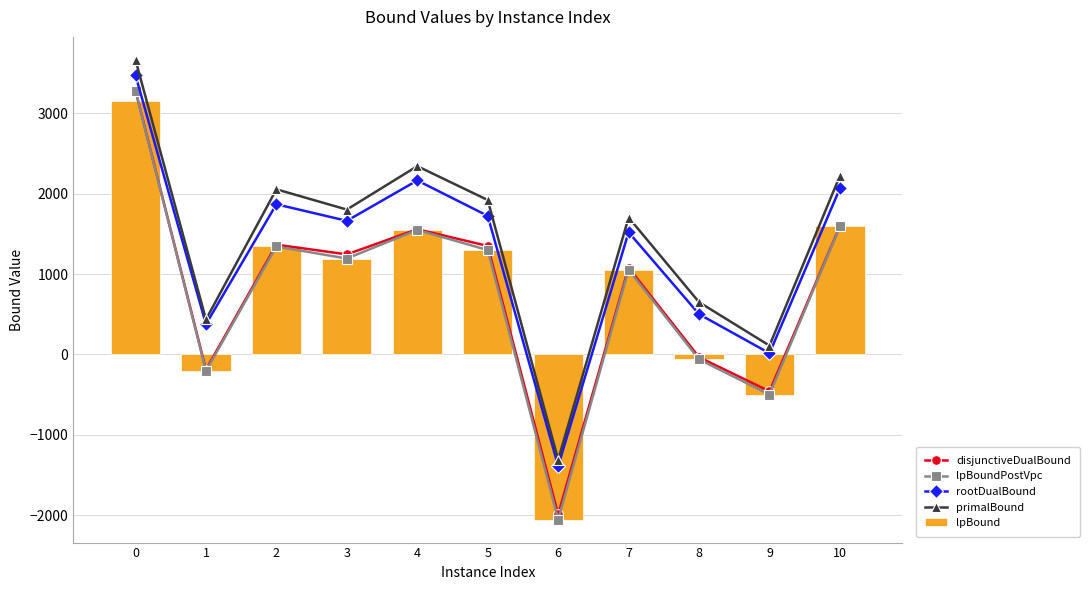

The value of lpBound at 5 is 1832.5. True or false?

False